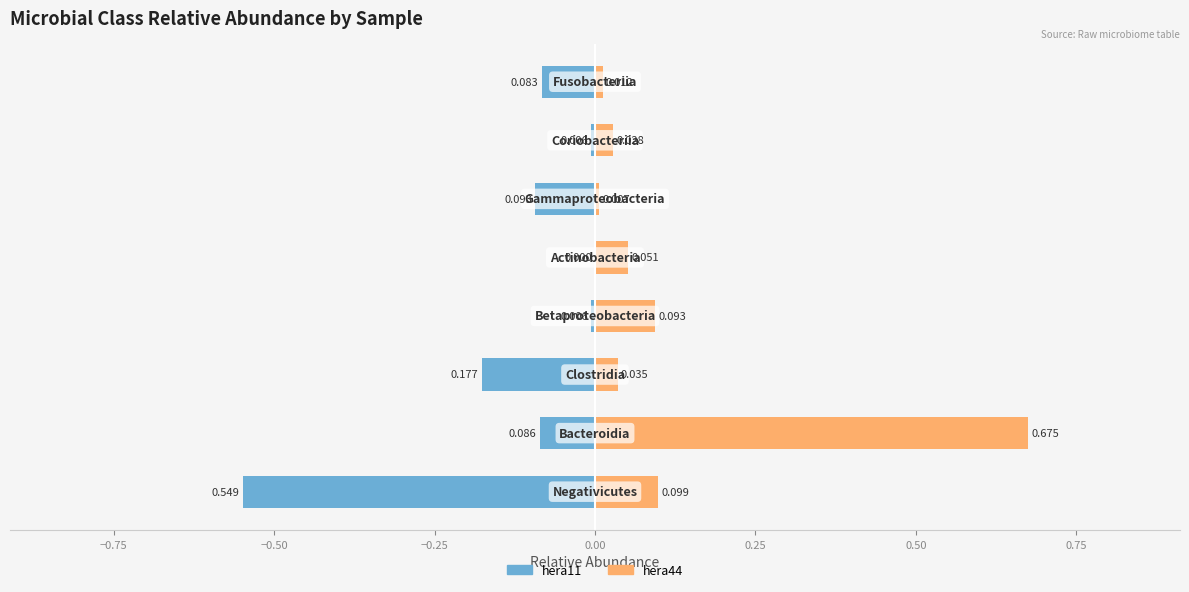

Rank the series by their maximum value, from lowest to highest.

hera11, hera44